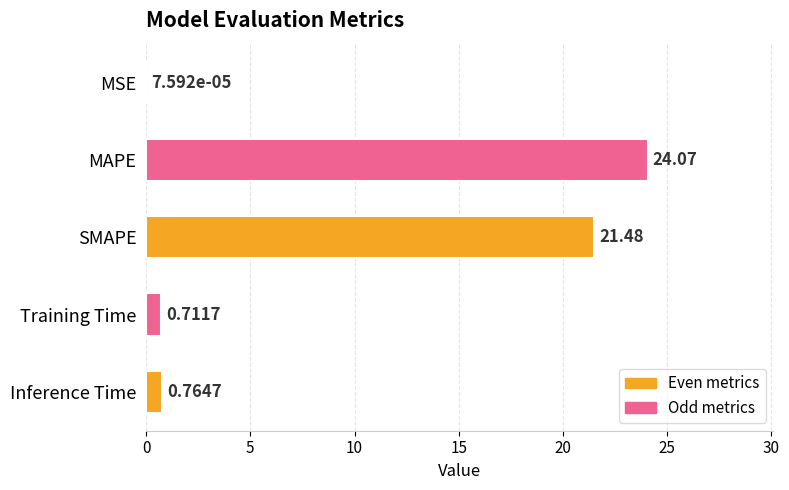

How many series are shown in this chart?

1